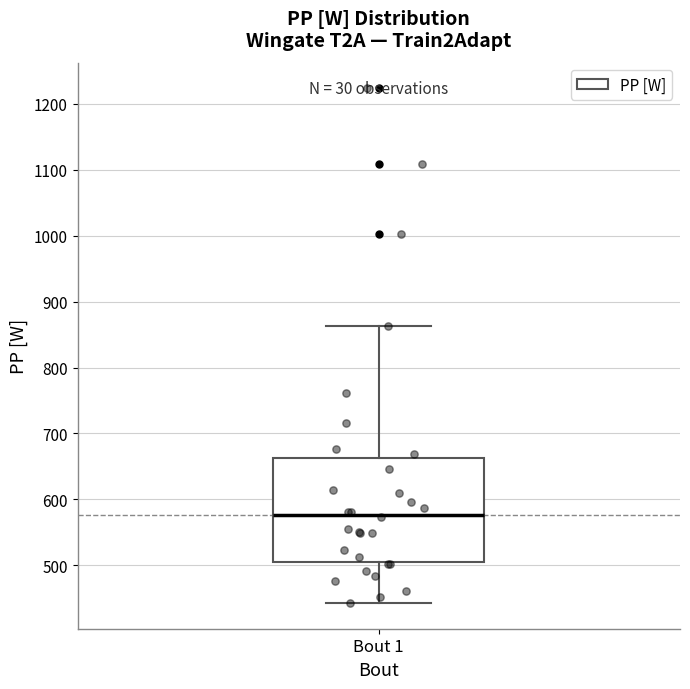

Read this box plot against the y-axis: the position of the median line, the range covered by the box, and the ends of both whiskers. The values are not printed on the chart, so give them approximately, as read against the axis.

median 580, box 510 to 660, whiskers 440 to 860